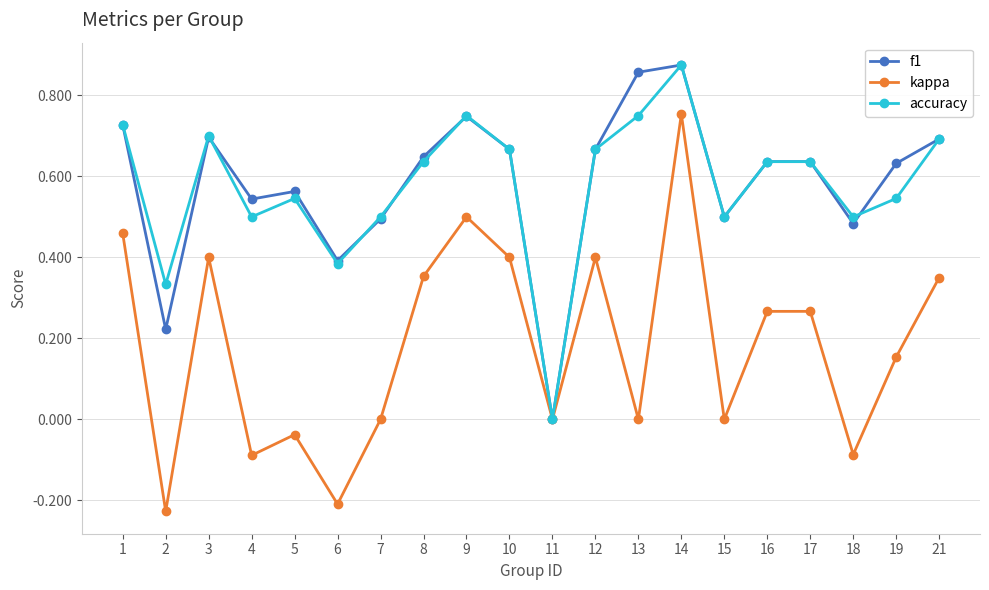

What are all the series names shown in the legend?

f1, kappa, accuracy